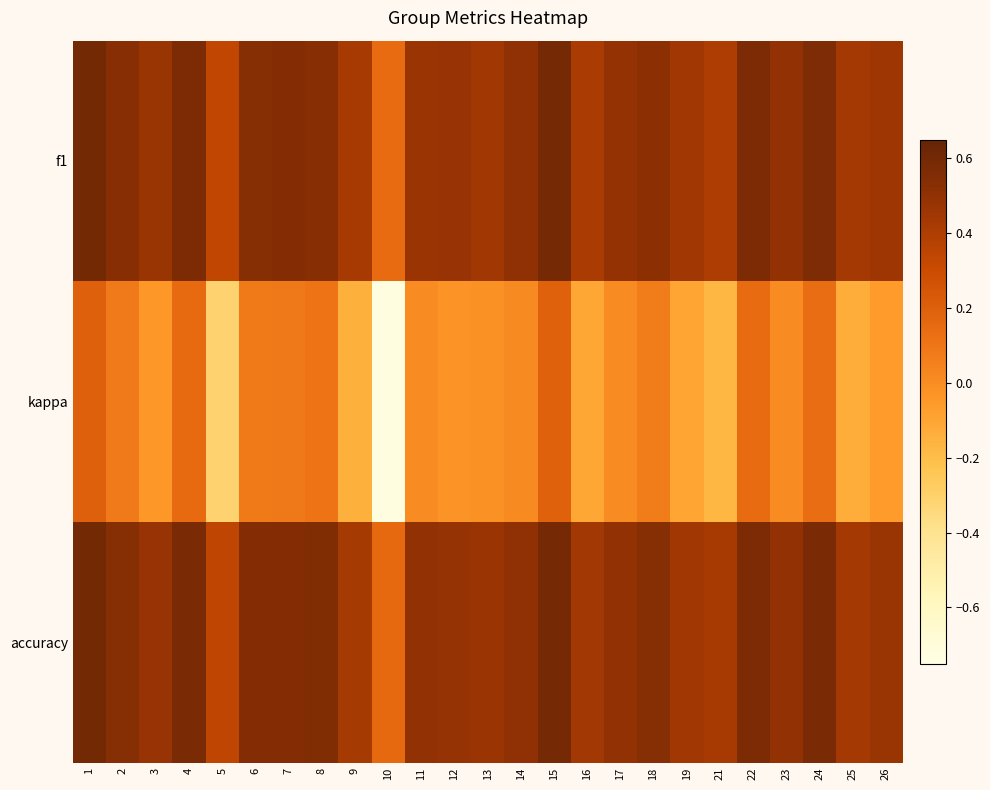

At which category does the chart reach its peak across all series?

1